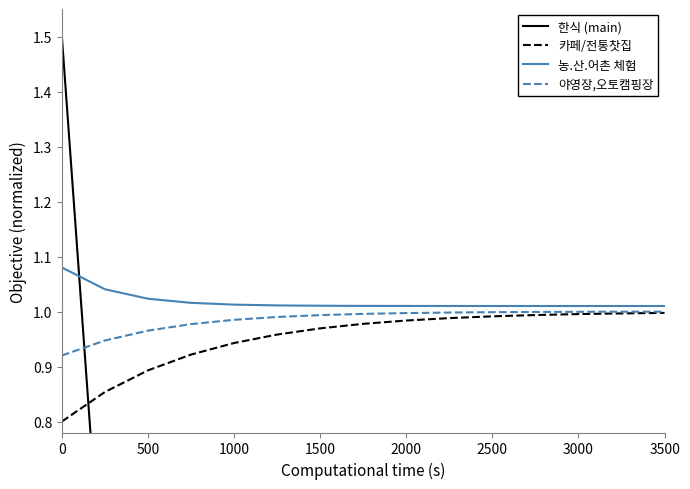

Is it true that 카페/전통찻집 equals 1.4 at 0?

False